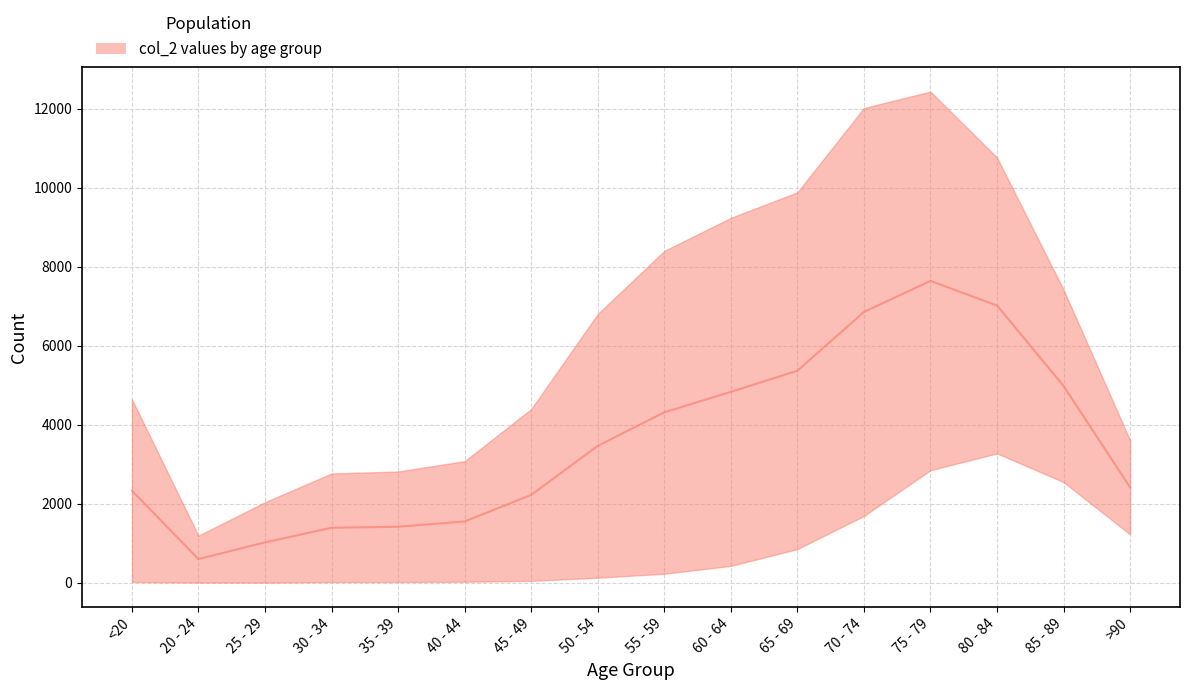

Rank the categories by value from lowest to highest.

20 - 24, 25 - 29, 30 - 34, 35 - 39, 40 - 44, 45 - 49, <20, >90, 50 - 54, 55 - 59, 60 - 64, 85 - 89, 65 - 69, 70 - 74, 80 - 84, 75 - 79